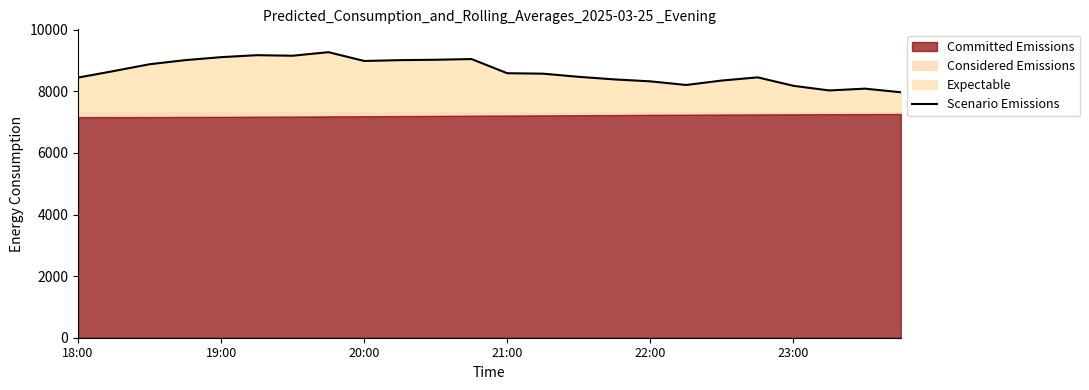

Does the chart have visible grid lines?

No